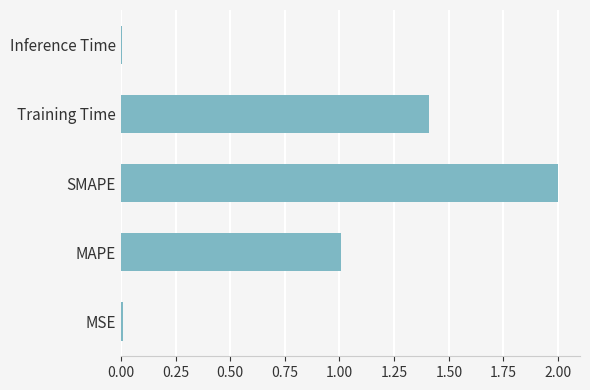

What is the maximum value shown in the chart?

2.0